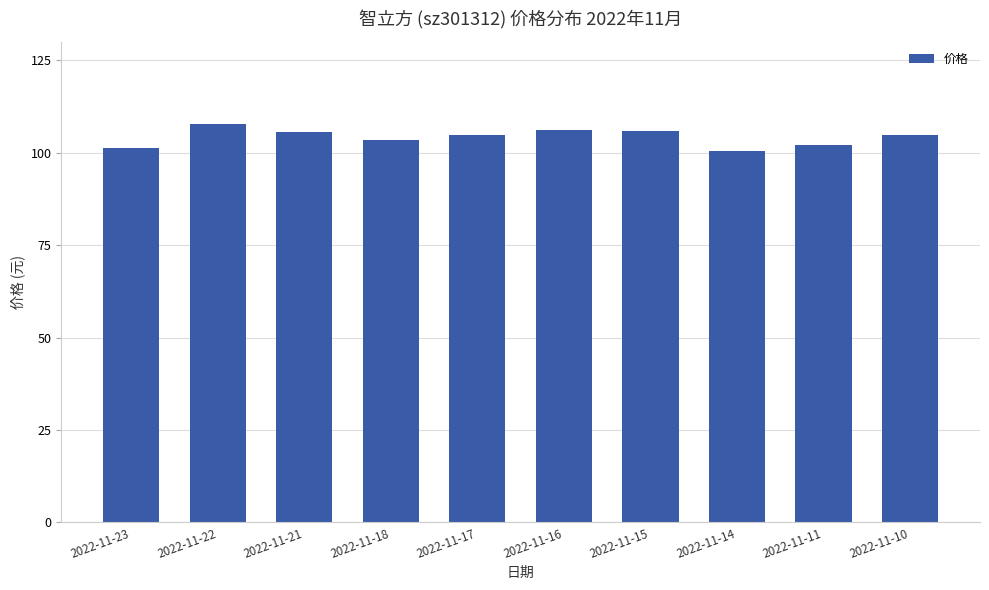

What is the difference between the maximum and minimum values?

7.2